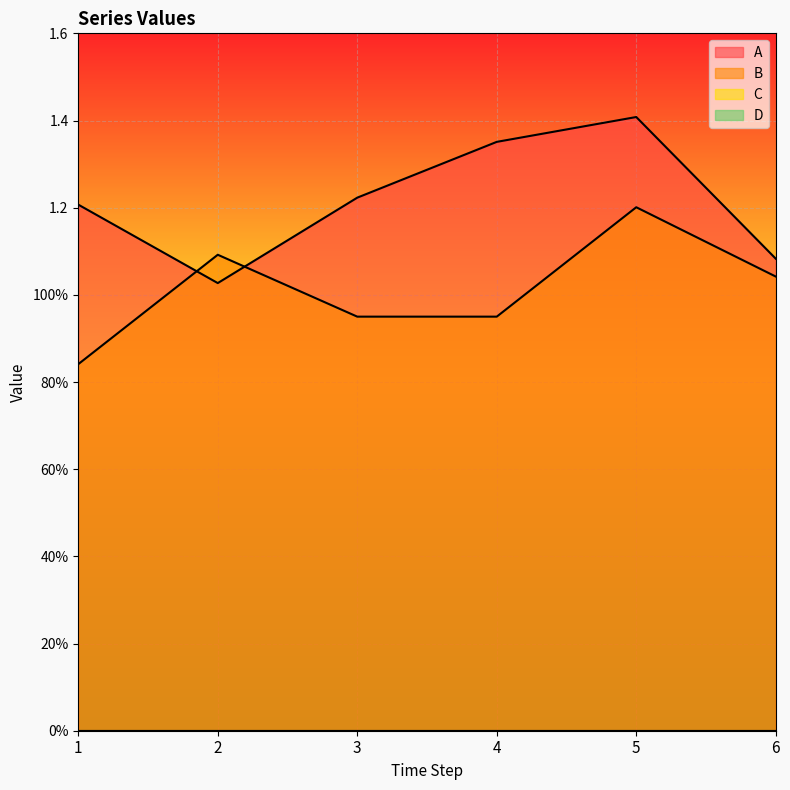

What is the maximum value for B?

1.2